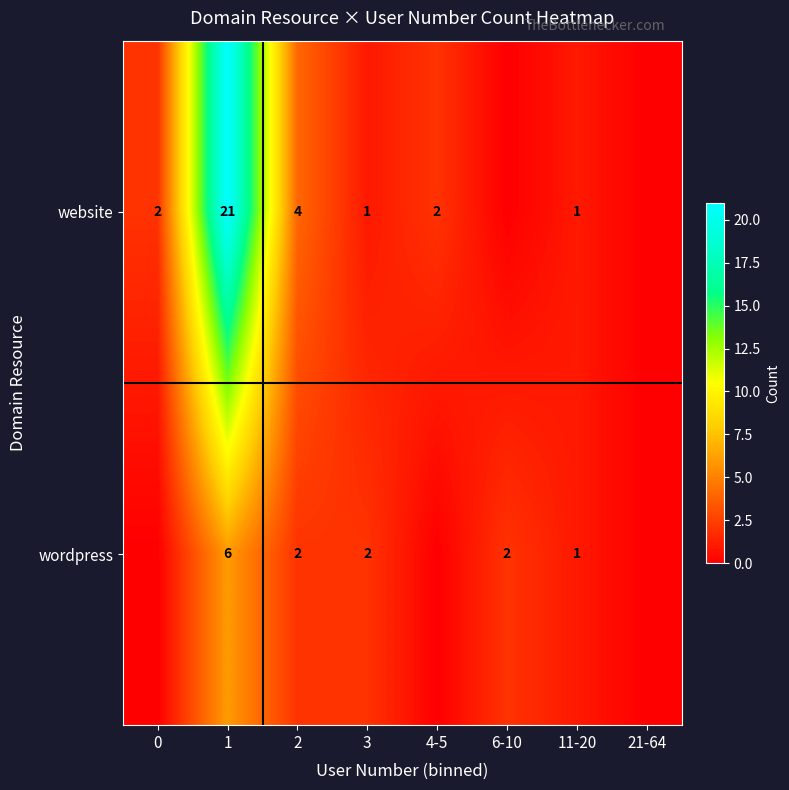

Is it true that website equals 7 at 2?

False